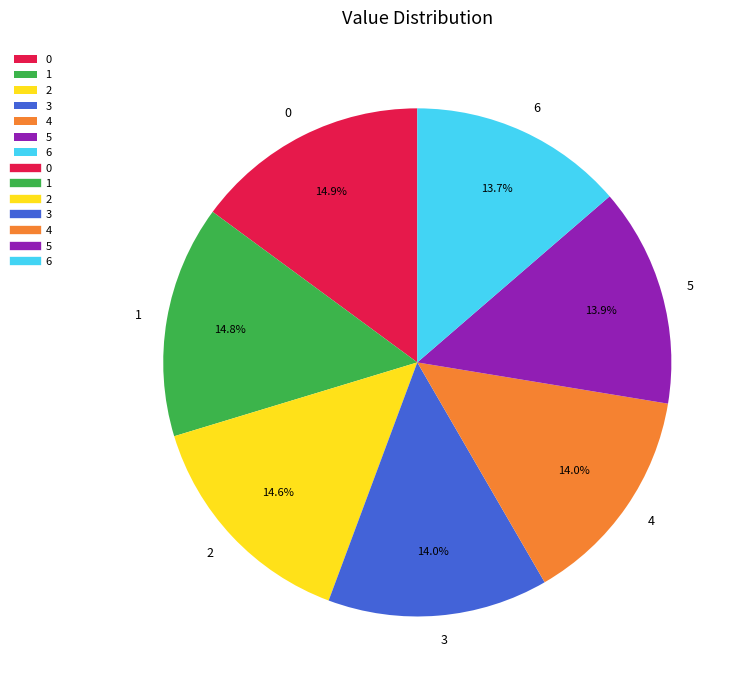

What is the ratio of the value at 6 to the value at 4?

1.0